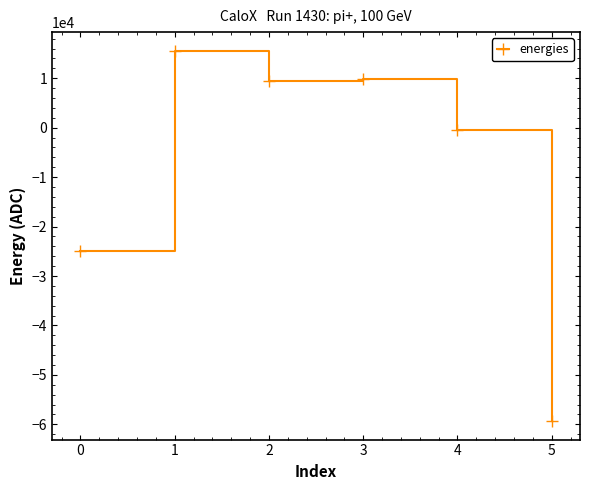

How many data points does each series have?

6